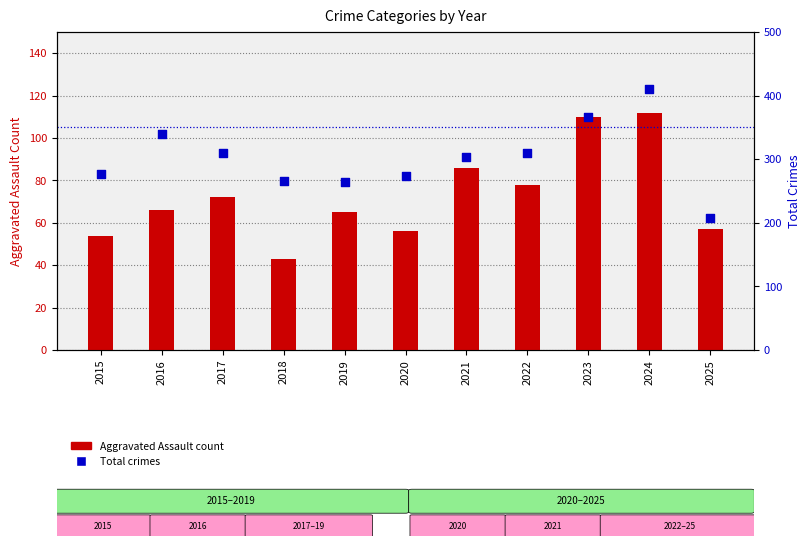

Is the value of Aggravated Assault at 2024 greater than the value of Total at 2018?

No